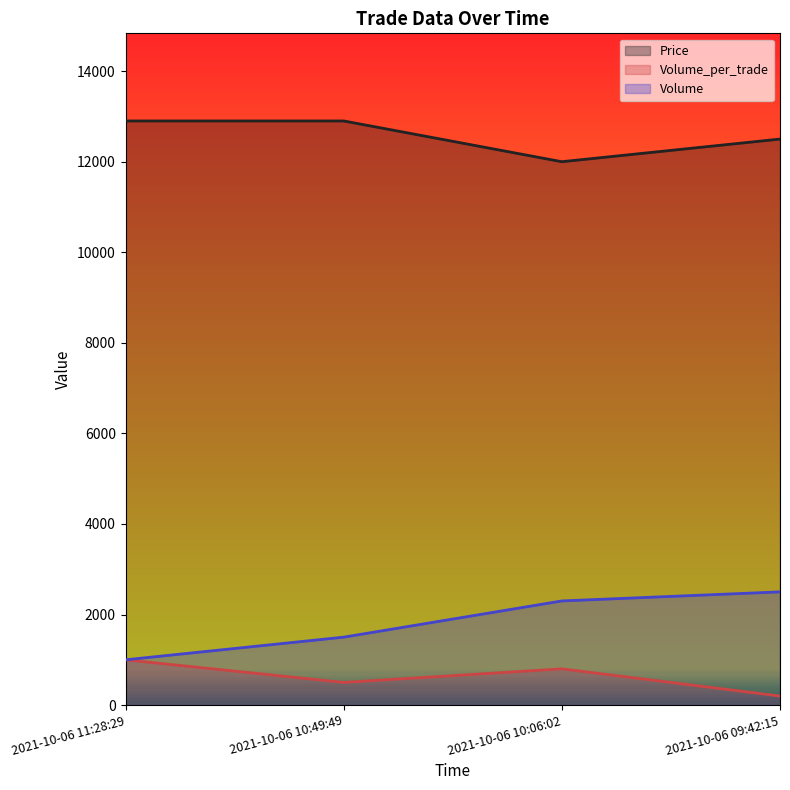

What is the minimum value for Volume?

1000